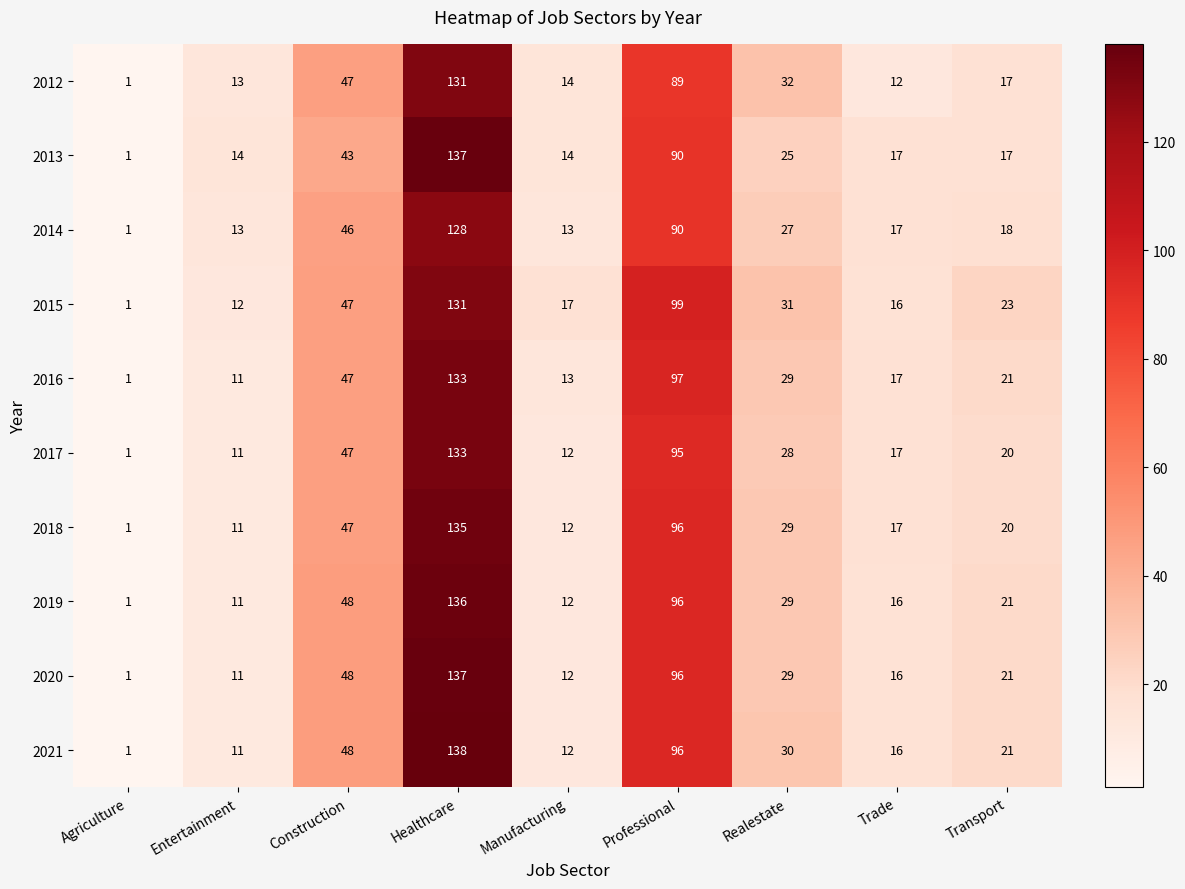

What is the total value across all series at Construction?

468